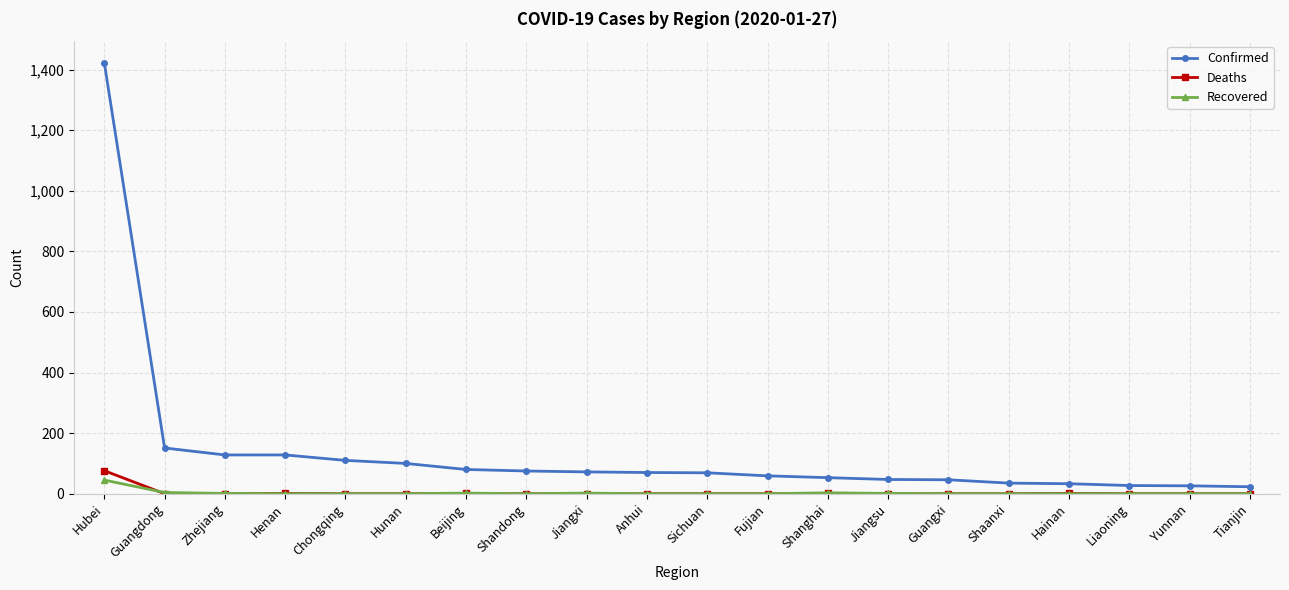

What is the greatest value displayed?

1423